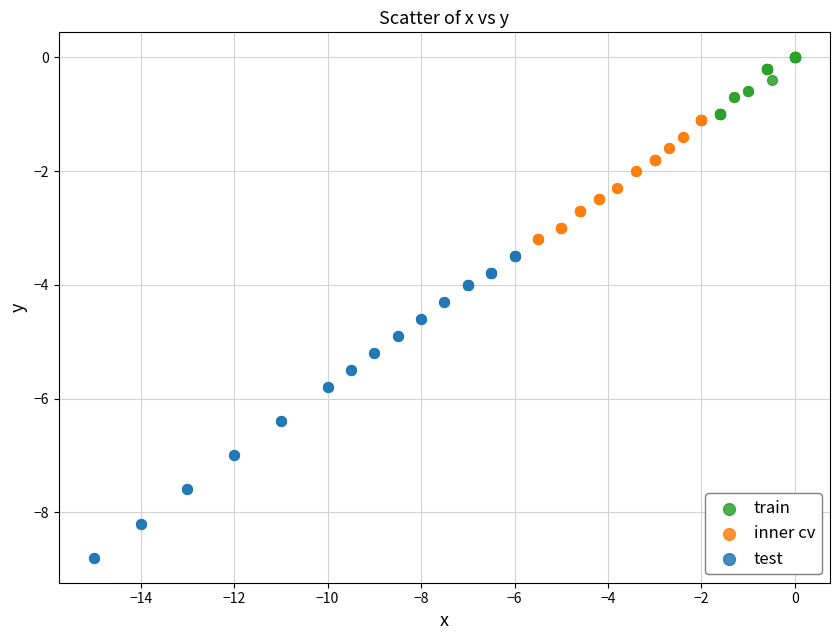

Which series reaches the maximum Y coordinate?

train